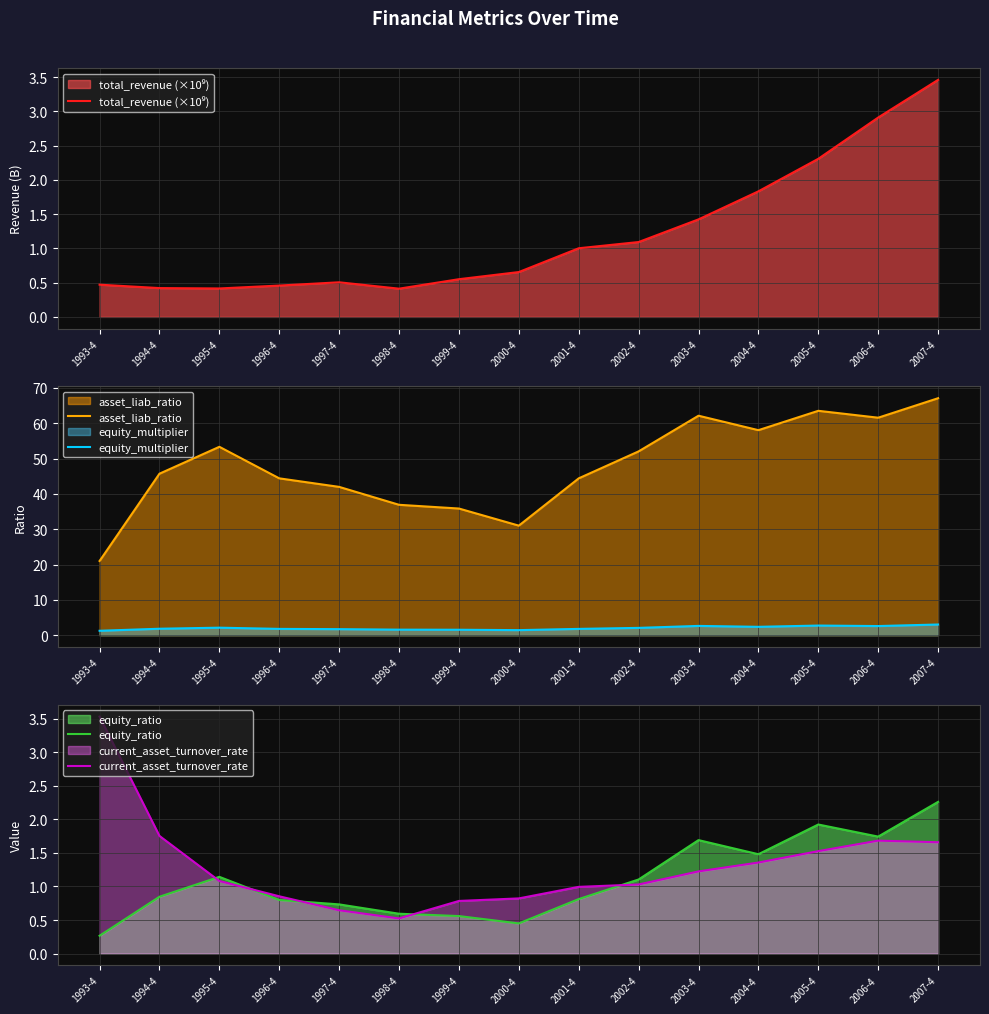

What are all the series names shown in the legend?

total_revenue (×10⁹), asset_liab_ratio, equity_multiplier, equity_ratio, current_asset_turnover_rate